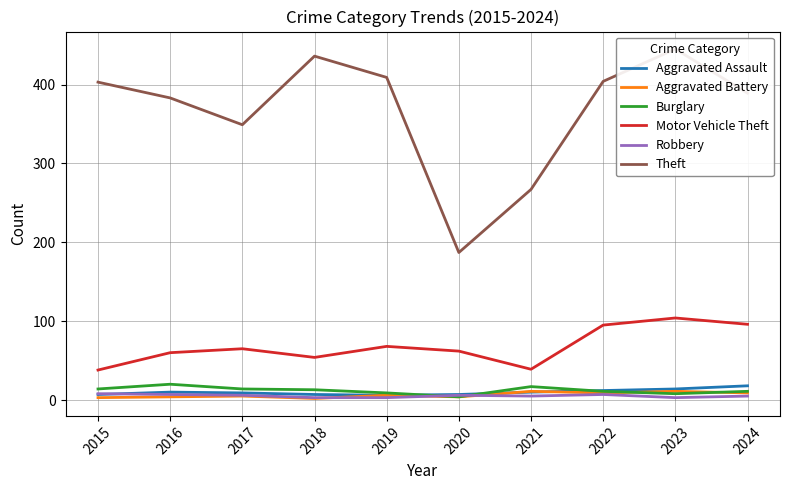

Which series has the largest total across all categories?

Theft